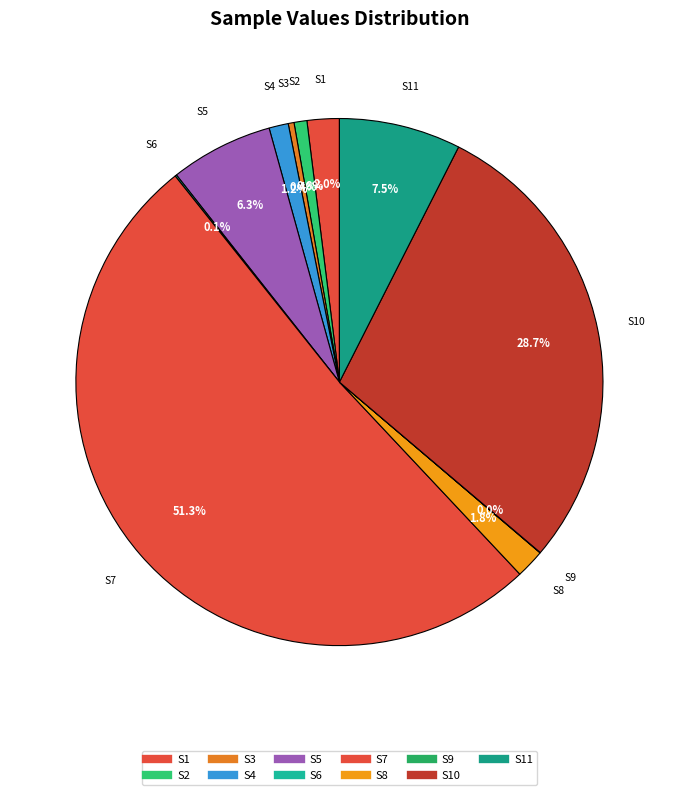

How many segments does this pie chart have?

11